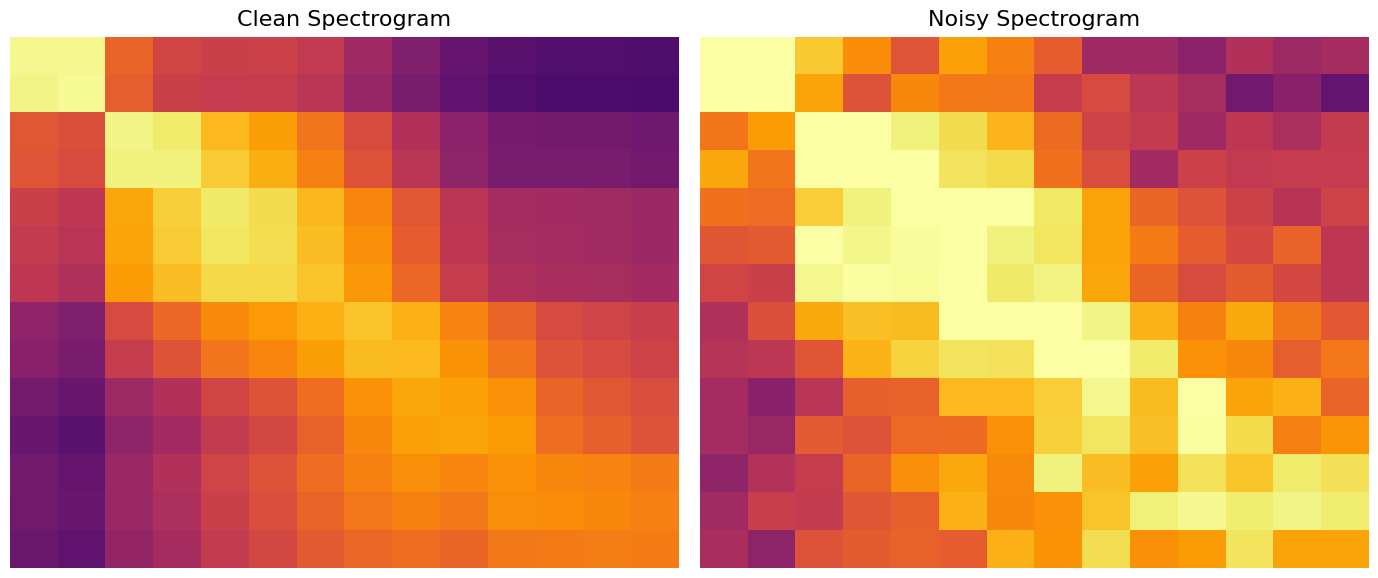

What is the total value across all series at 0?

8.5